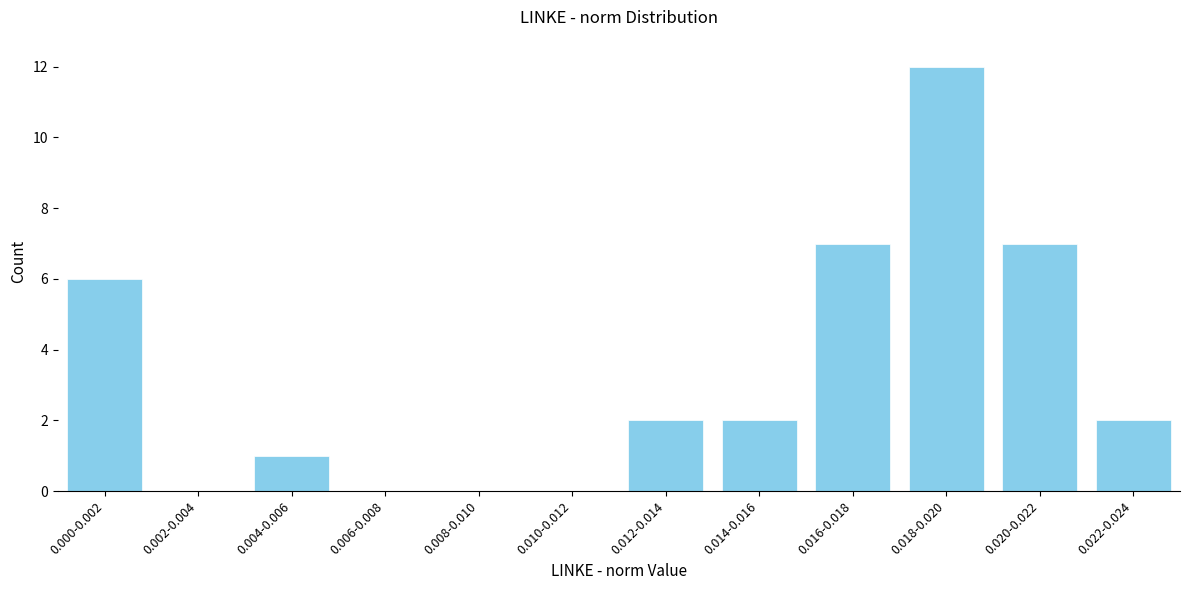

Reading right to left, what are all the values shown in this chart?

0.022-0.024=2	0.020-0.022=7	0.018-0.020=12	0.016-0.018=7	0.014-0.016=2	0.012-0.014=2	0.010-0.012=0	0.008-0.010=0	0.006-0.008=0	0.004-0.006=1	0.002-0.004=0	0.000-0.002=6